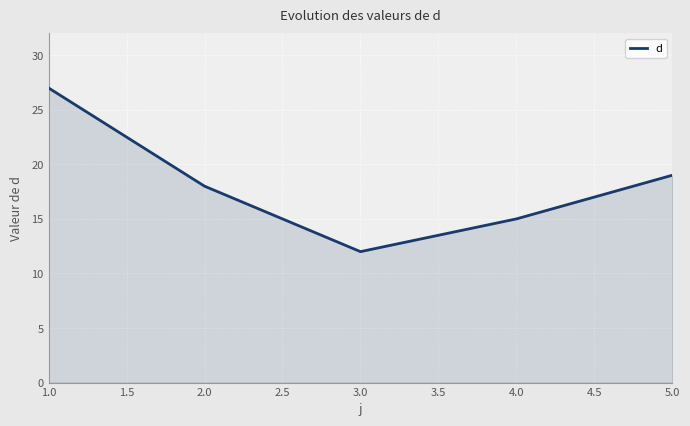

How many series are shown in this chart?

1